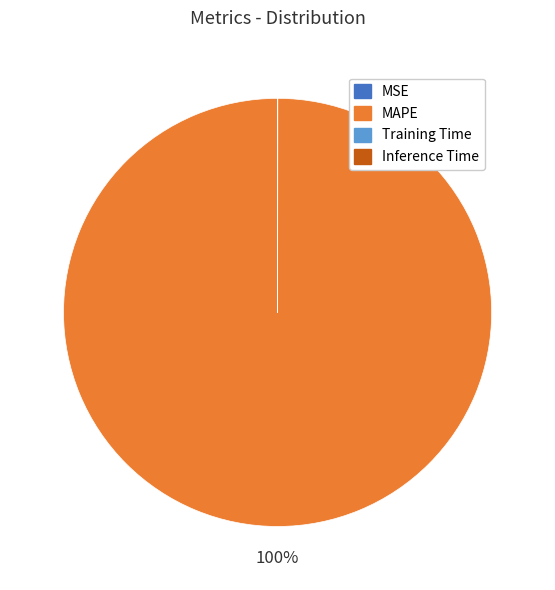

To the nearest percent, what is the difference between the largest and smallest slice percentages?

100%